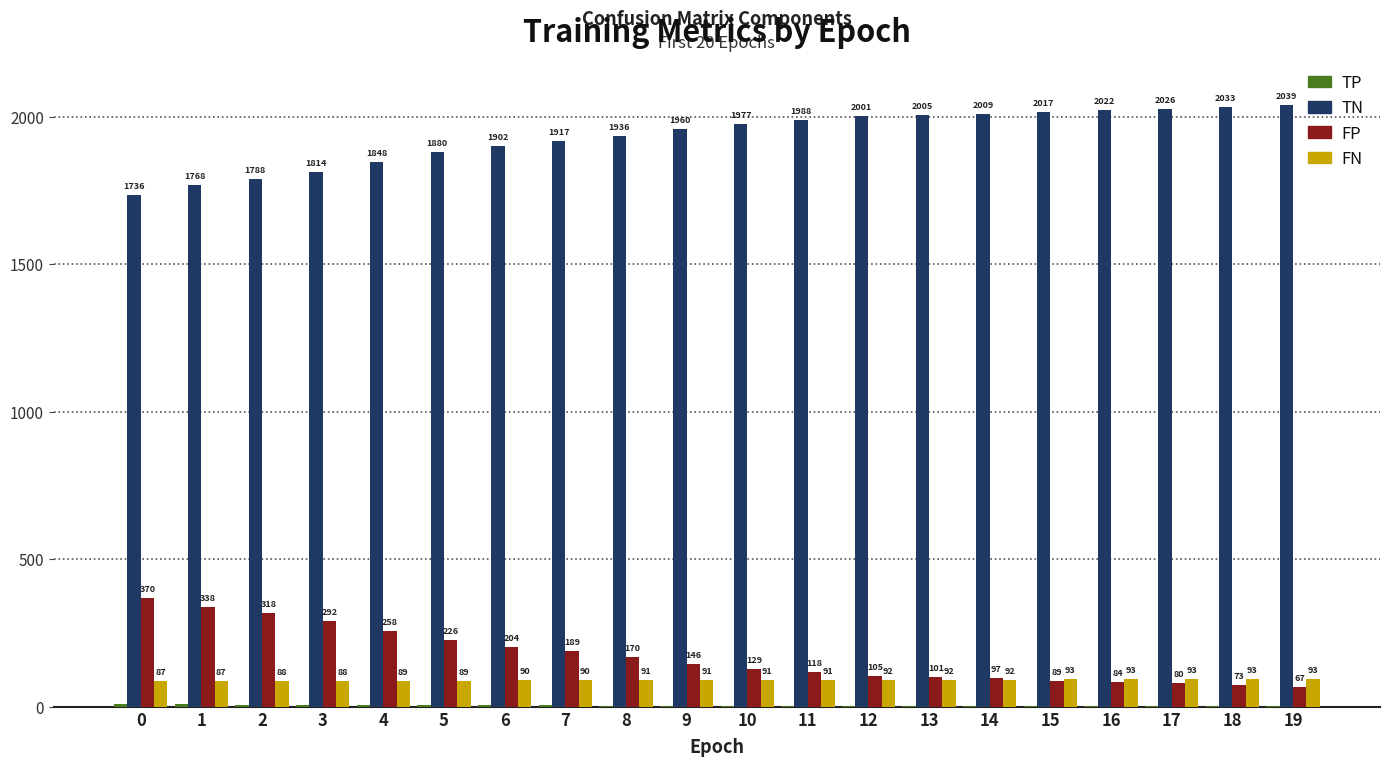

What is the approximate value of FP at 0?

370